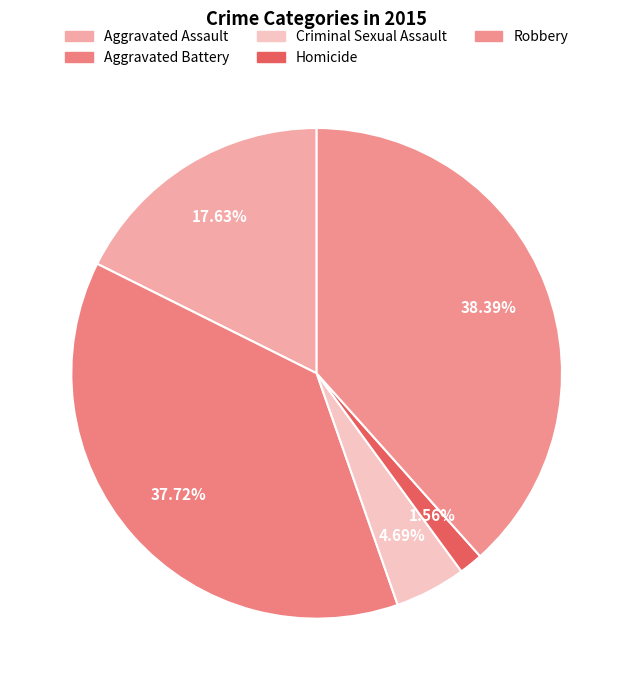

To the nearest percent, what portion does Homicide represent?

2%